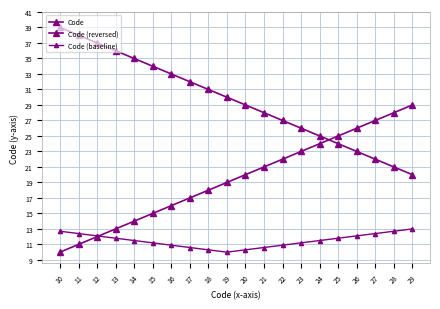

List the series in order of their overall mean, lowest first.

Code (baseline), Code, Code (reversed)